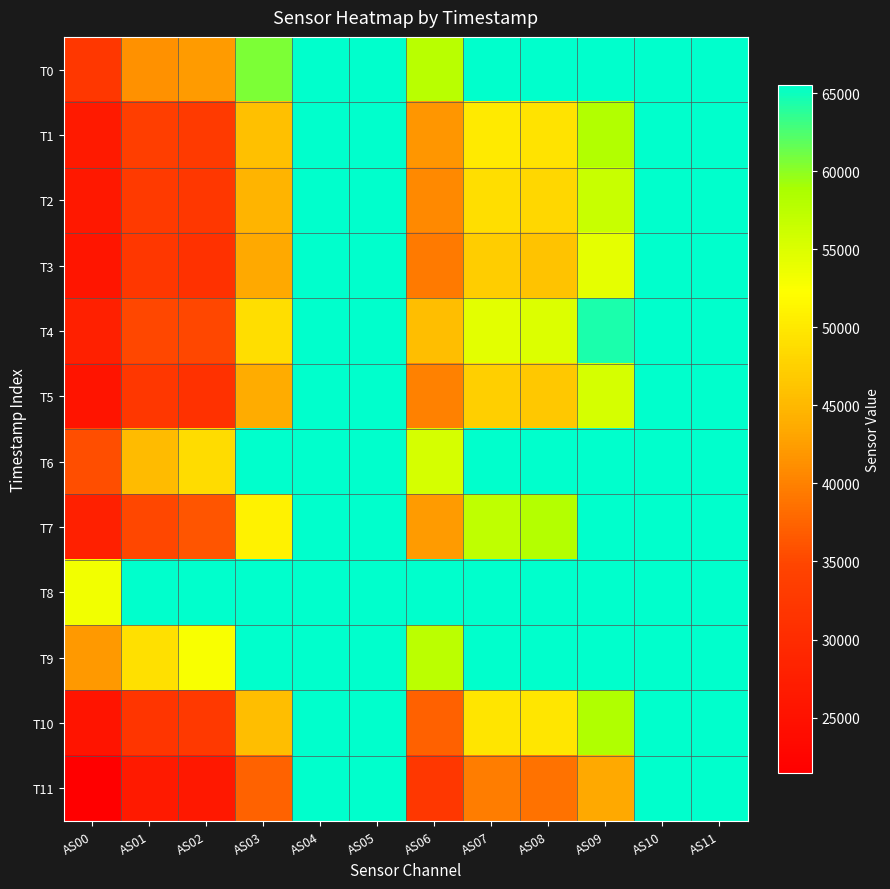

Count the number of categories in the chart.

12